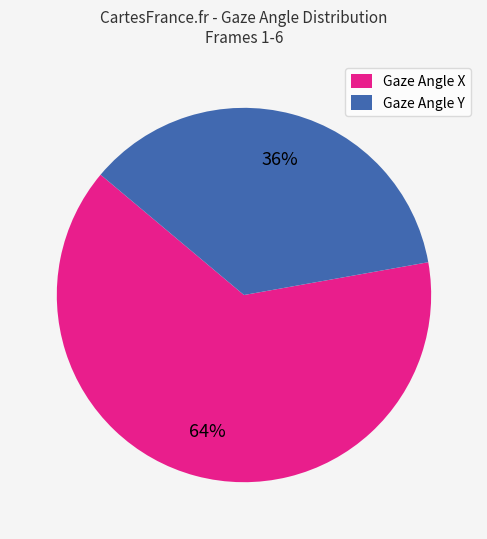

To the nearest percent, what is the difference between the largest and smallest slice percentages?

28%